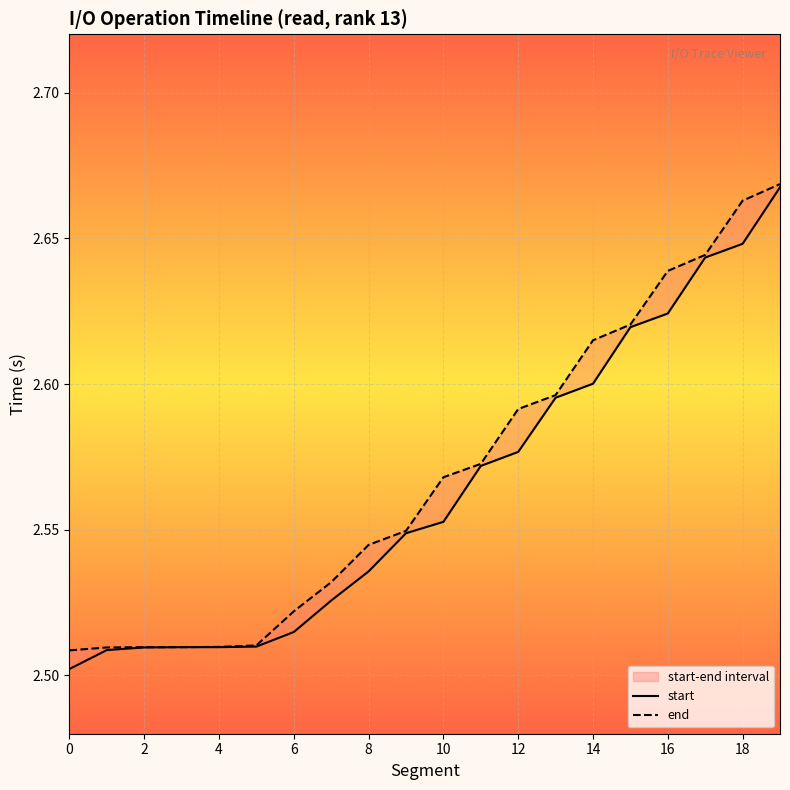

The value of start at 4 is 1.0. True or false?

False